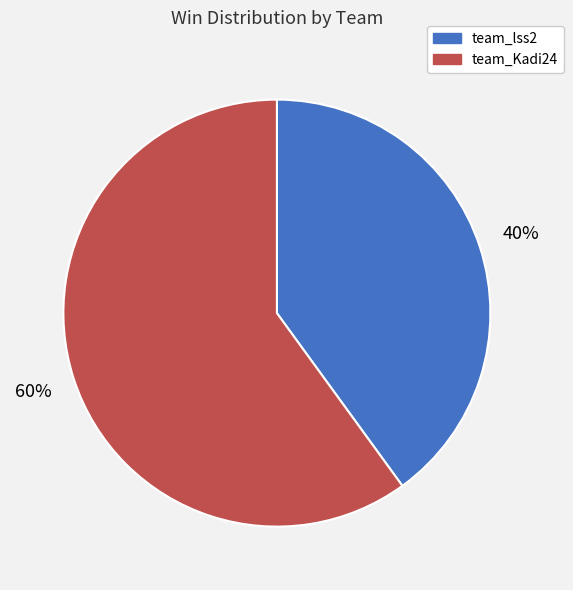

To the nearest percent, what is the difference between the team_lss2 and team_Kadi24 slice percentages?

20%